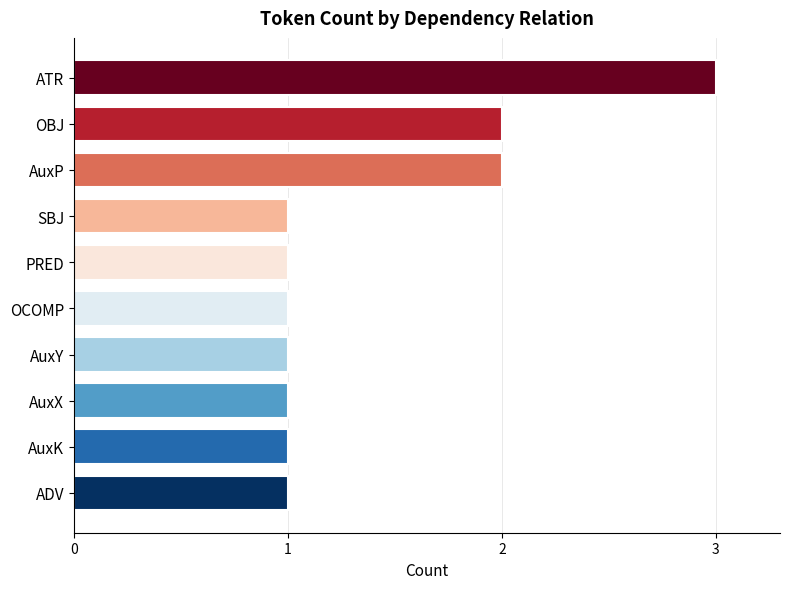

What is the sum of all values?

14